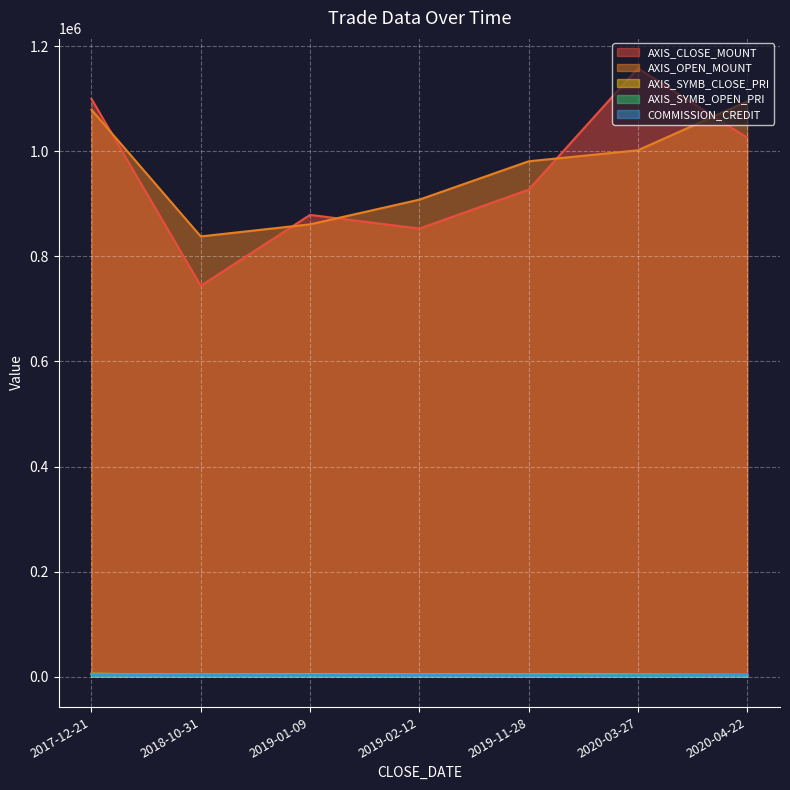

What is the smallest value displayed?

2362